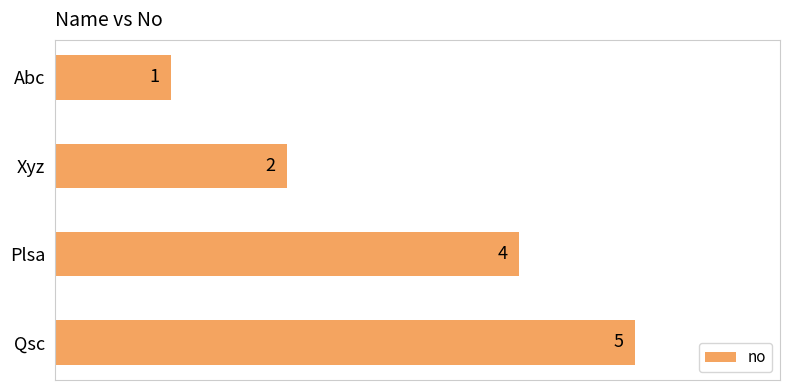

Reading top to bottom, transcribe all the data shown in this chart.

Abc=1	Xyz=2	Plsa=4	Qsc=5